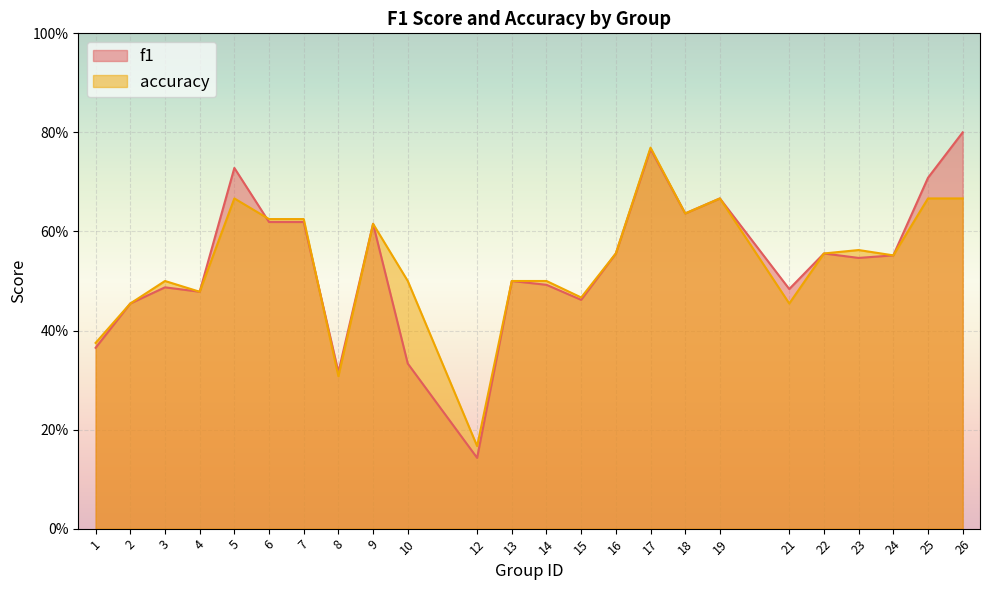

At which category does the chart reach its minimum across all series?

12